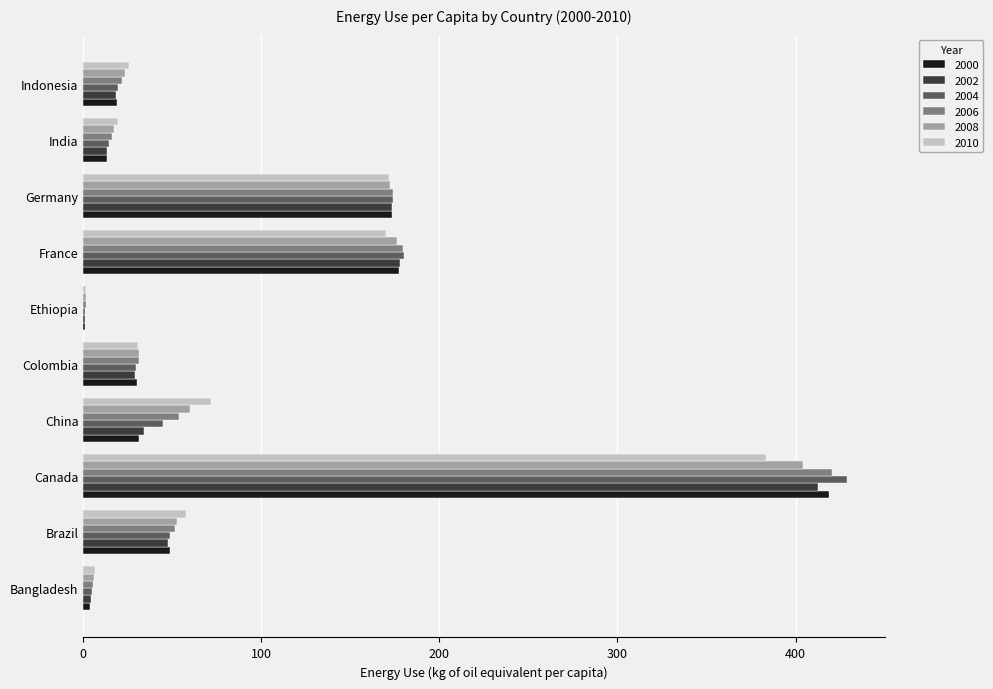

Is the value of 2008 at Germany greater than the value of 2000 at Brazil?

Yes